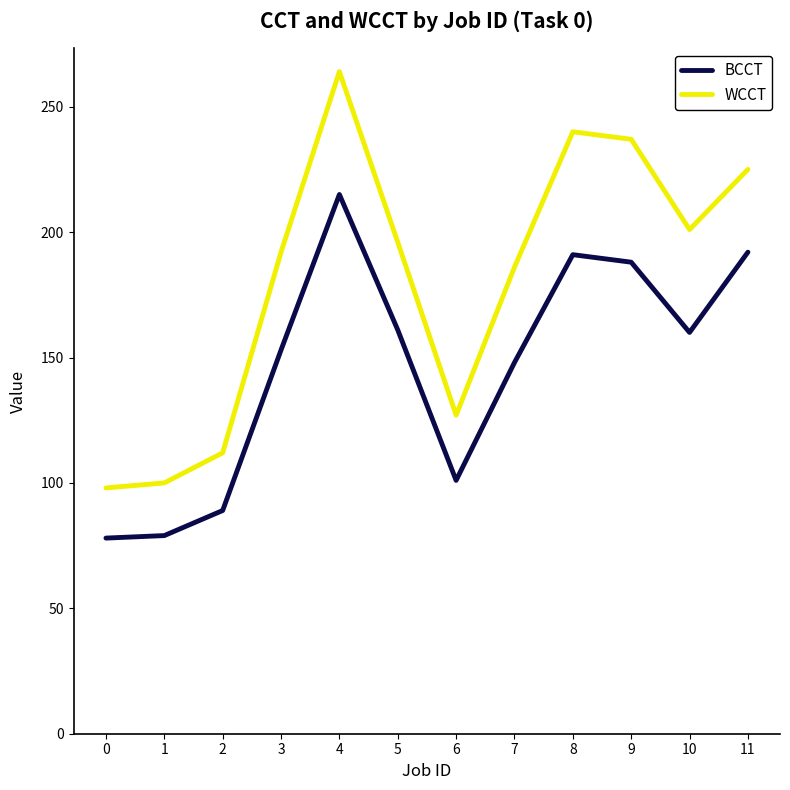

List the series in order of their overall mean, highest first.

WCCT, BCCT